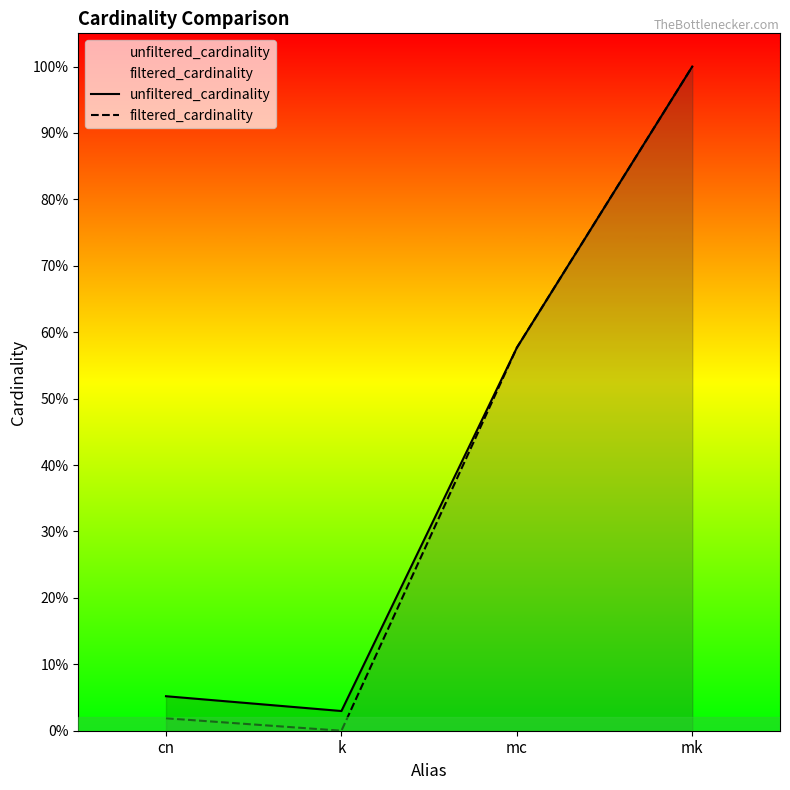

At which label is filtered_cardinality closest to 2261966?

mc